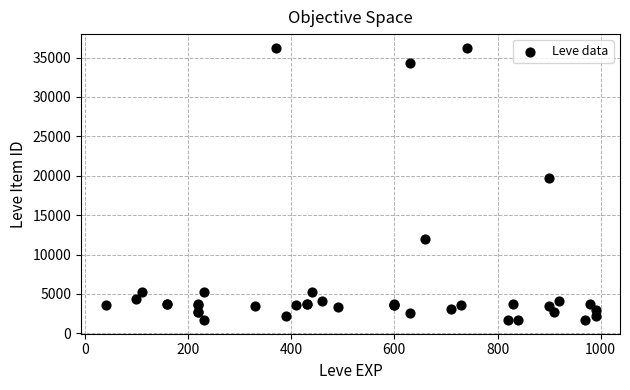

What Y value in the scatter plot is closest to 18967?

19744